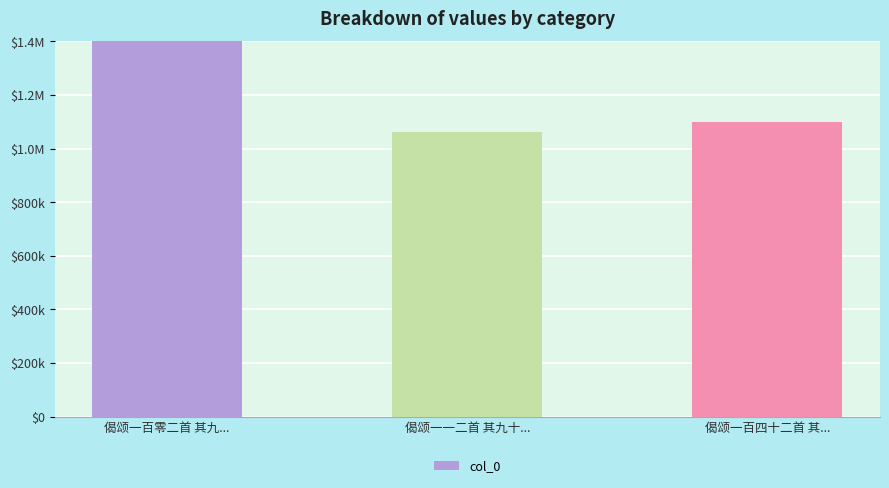

What is the ratio of the value at 偈颂一百四十二首 其... to the value at 偈颂一一二首 其九十...?

1.0